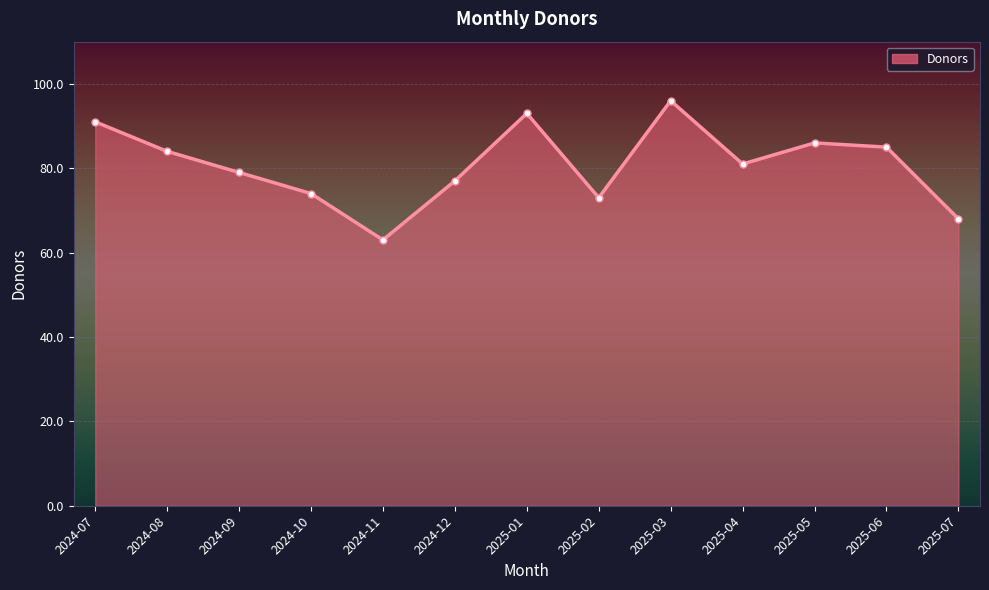

What is the smallest value displayed?

63